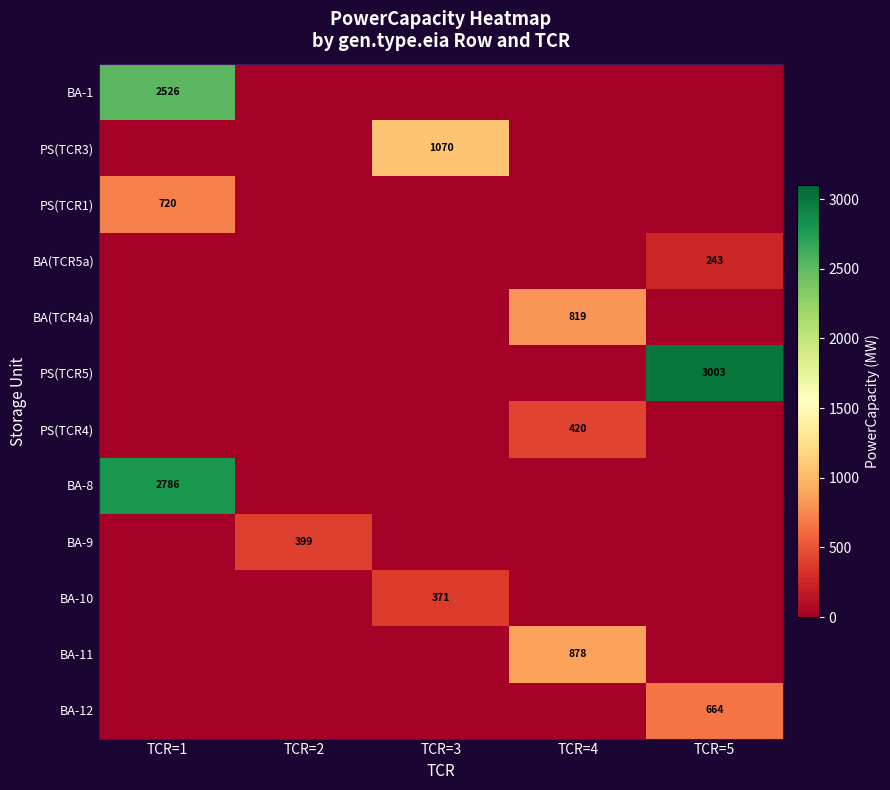

True or false: BA(TCR5a) has a value of 243 at TCR=5.

True